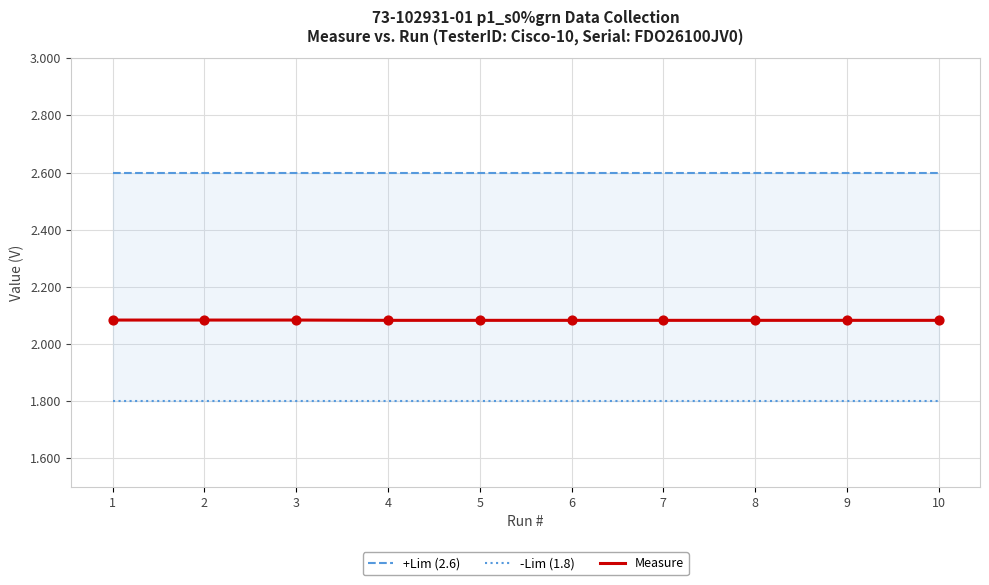

What is the total value across all series at 2?

6.5